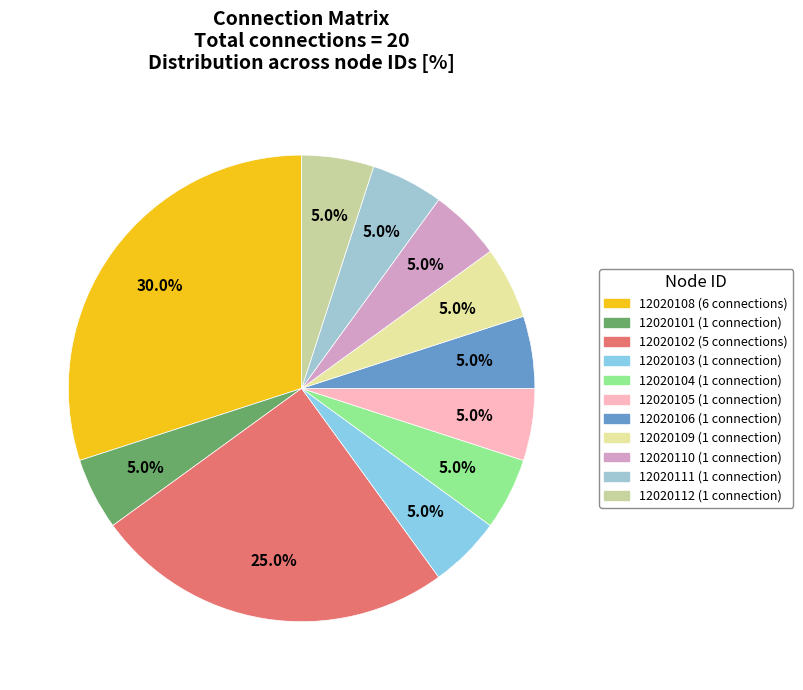

Is the sum of 12020105 and 12020103 greater than half?

No